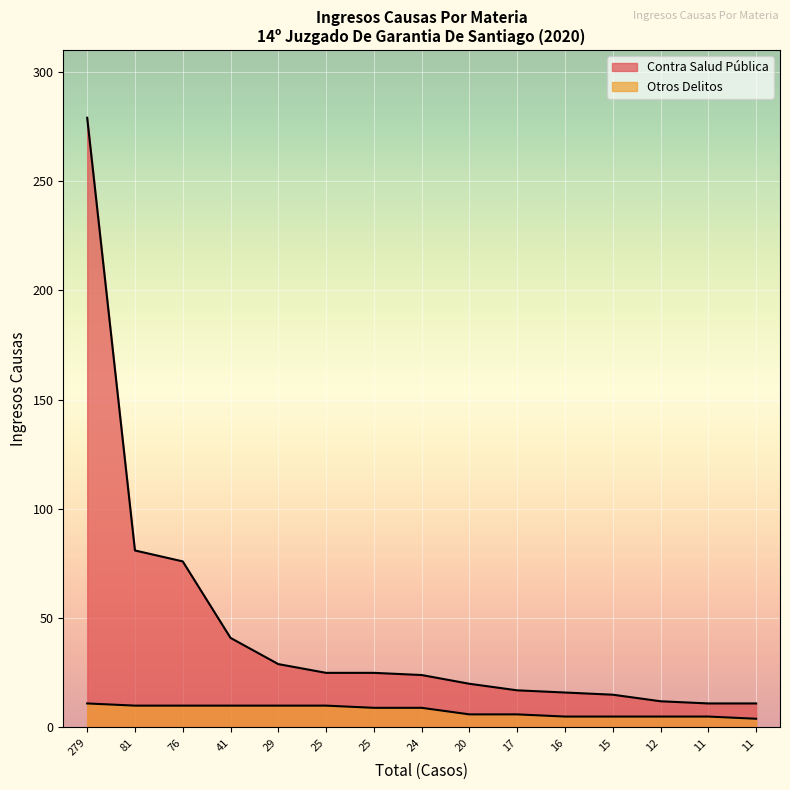

Which has a higher value, 11 or 12?

12